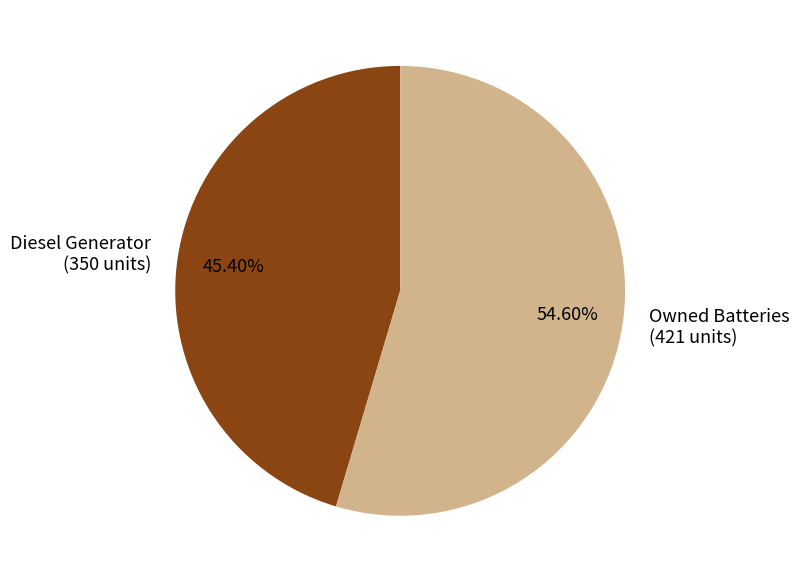

Combined, do Owned Batteries (421 units) and Diesel Generator (350 units) account for over 50%?

Yes